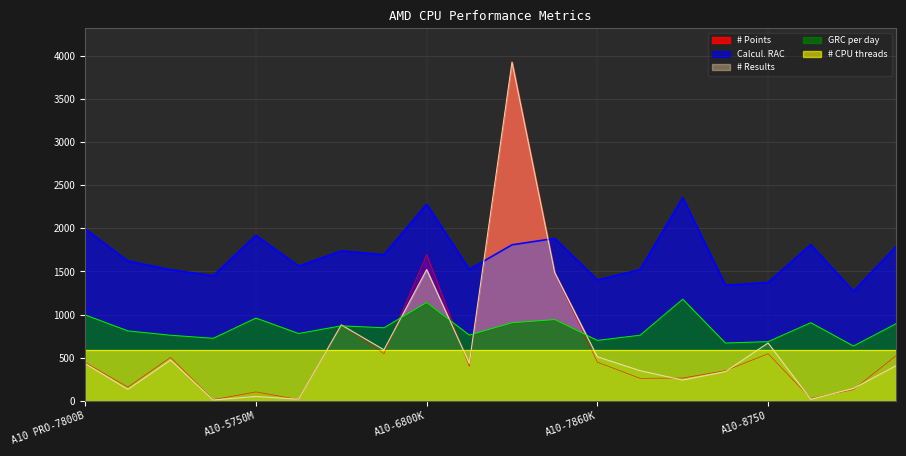

What is the highest value of the # CPU threads series?

589.2